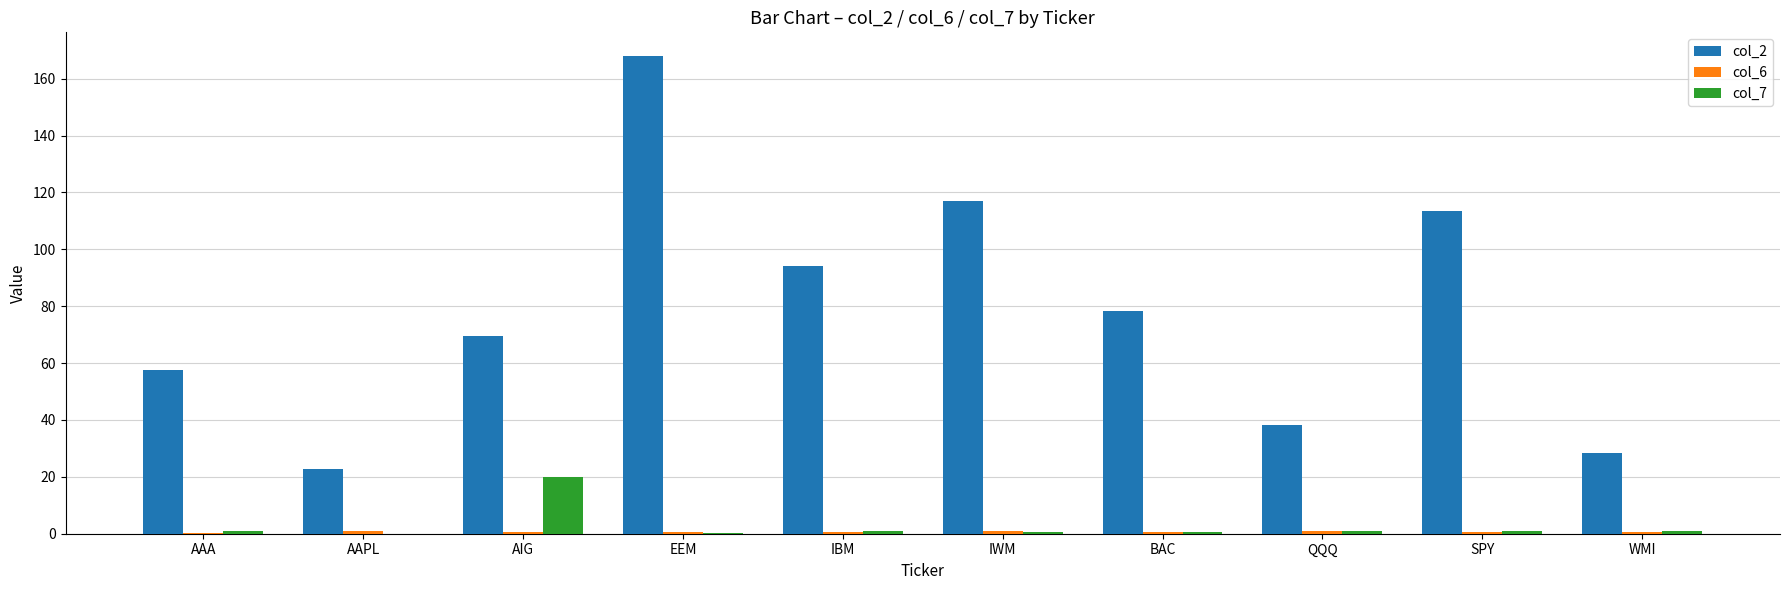

At which category is the sum across all series the highest?

EEM